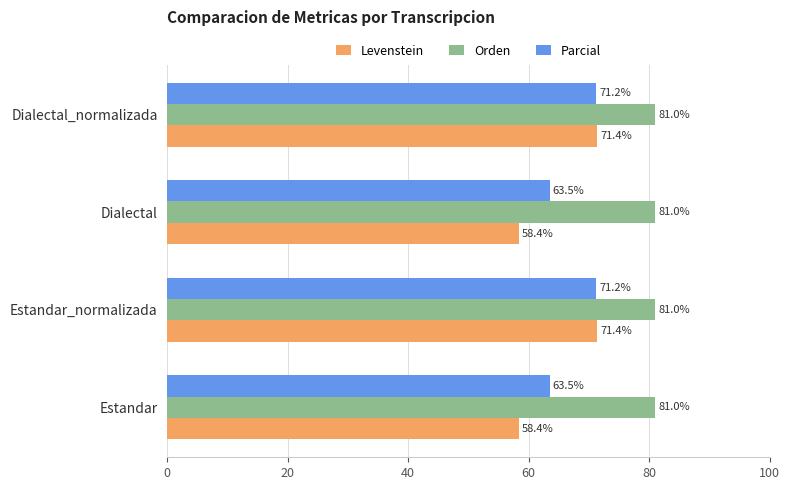

At how many categories does at least one series exceed 61?

4